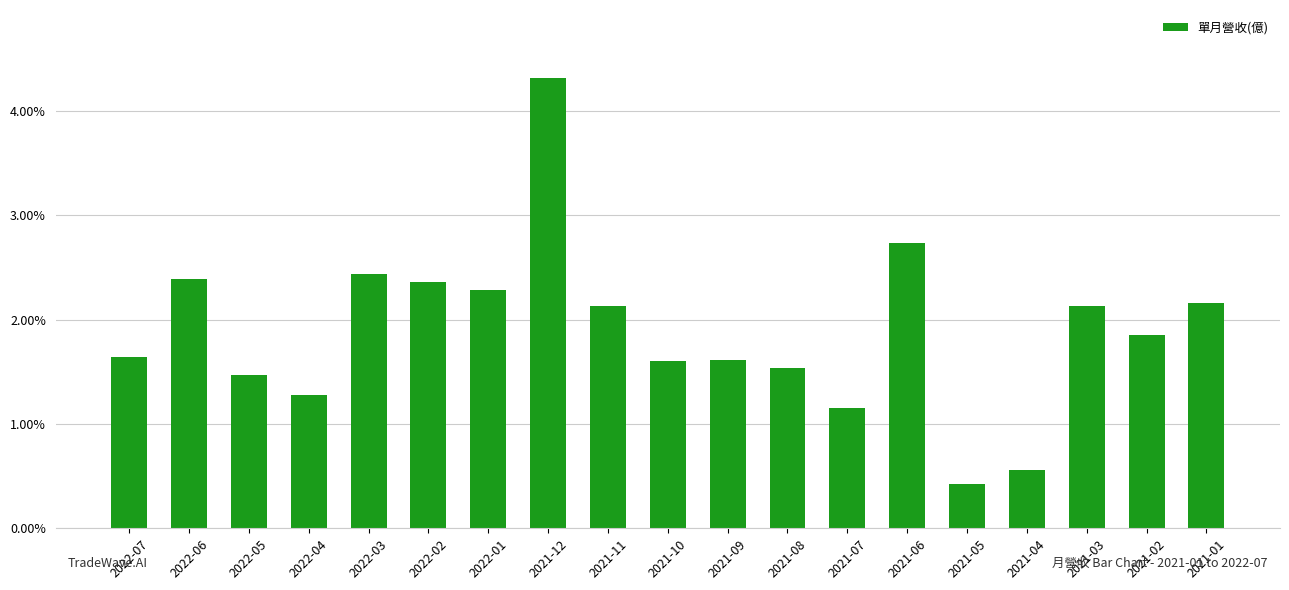

What is the label of the 13th bar from the left?

2021-07